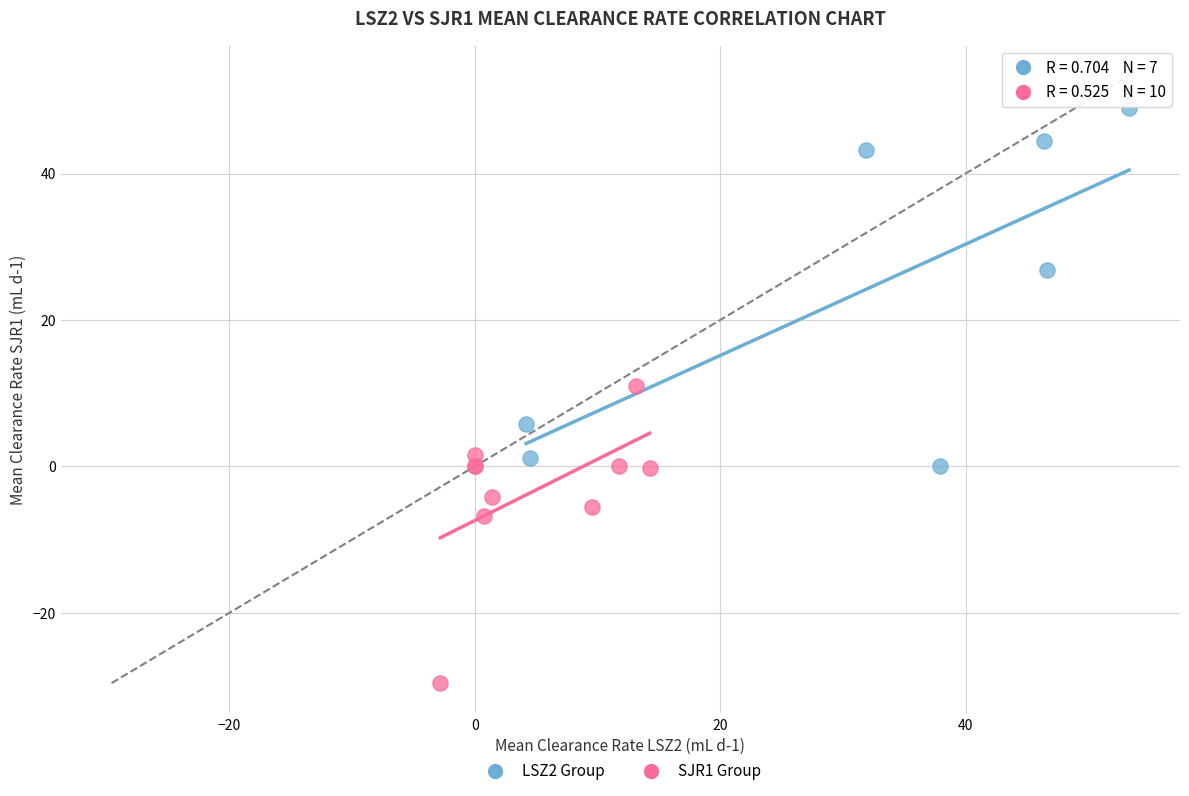

Which series has the largest Y range (max minus min)?

LSZ2 Group